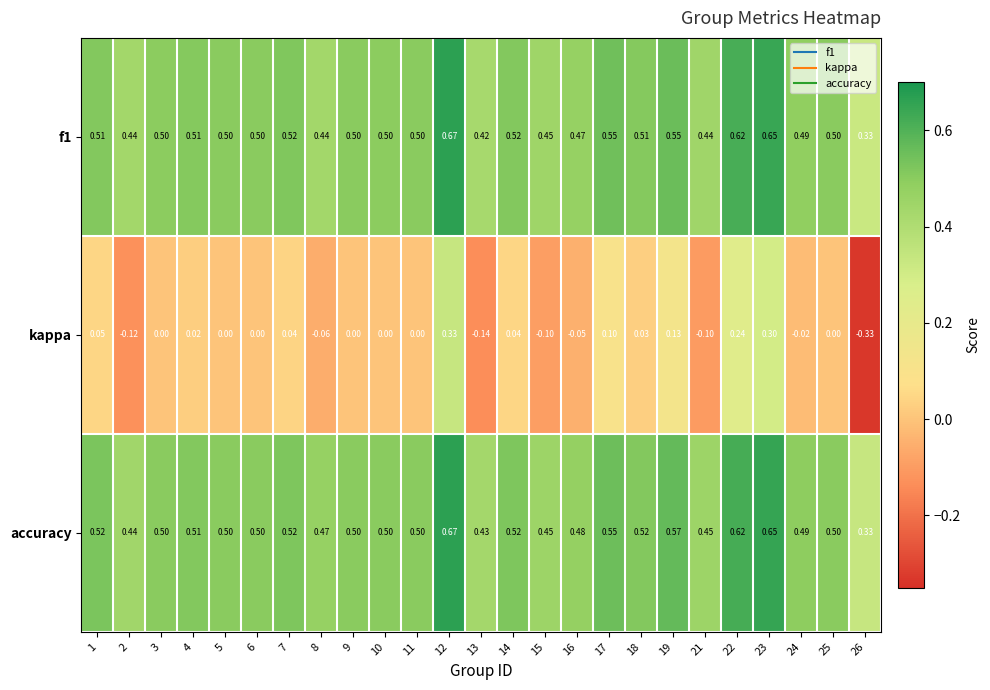

Which series changed the most between 19 and 22?

kappa